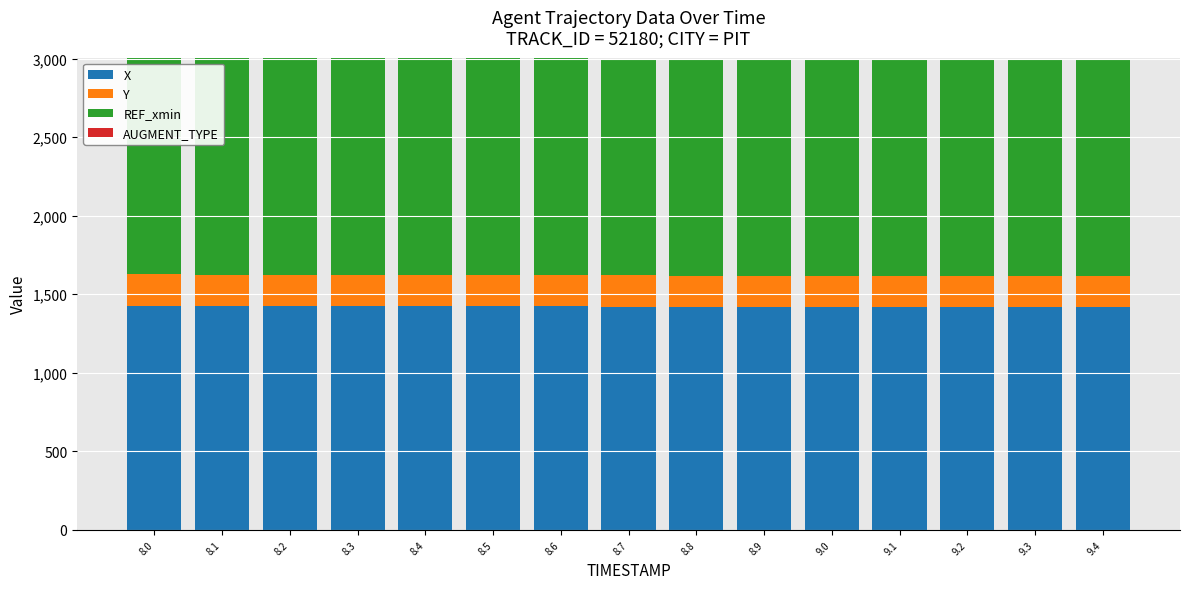

The value of X at 8.0 is 2235.7. True or false?

False